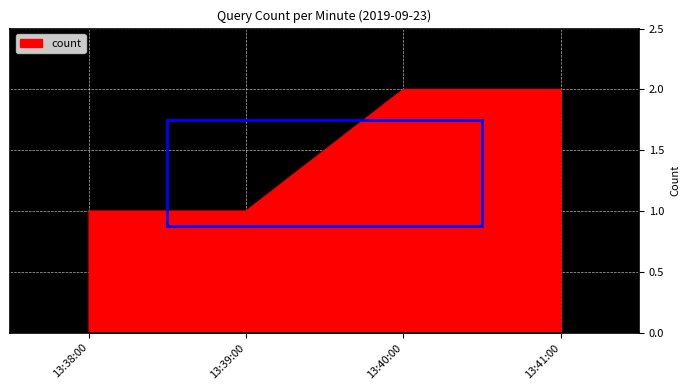

Which has a higher value, 13:40:00 or 13:39:00?

13:40:00